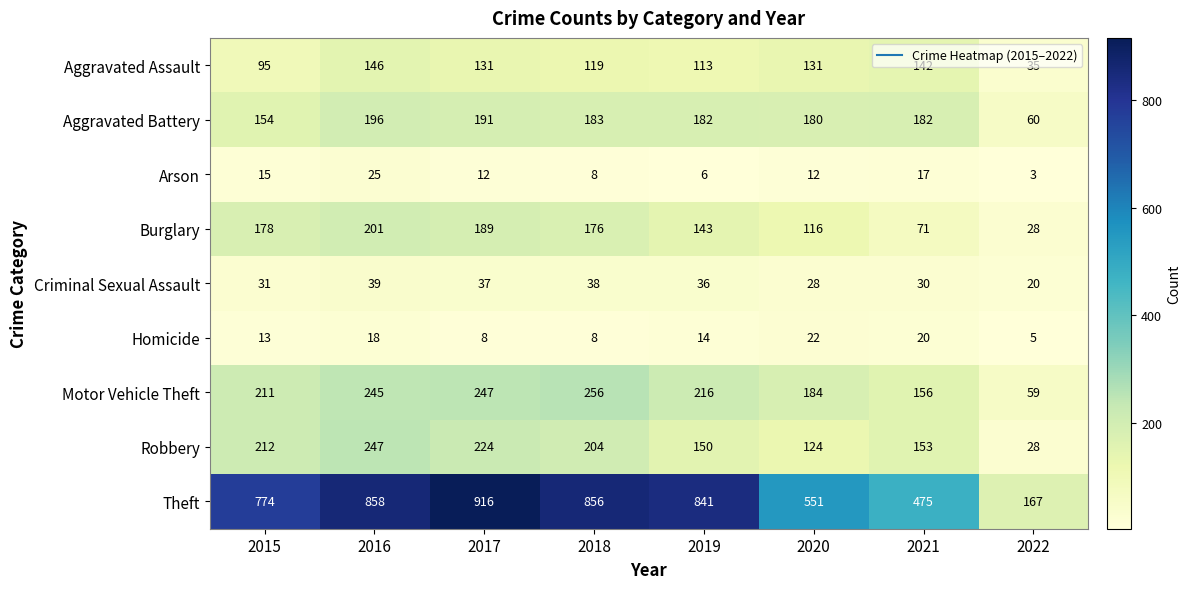

Read the Aggravated Battery value at 2018, to the nearest 5.

185